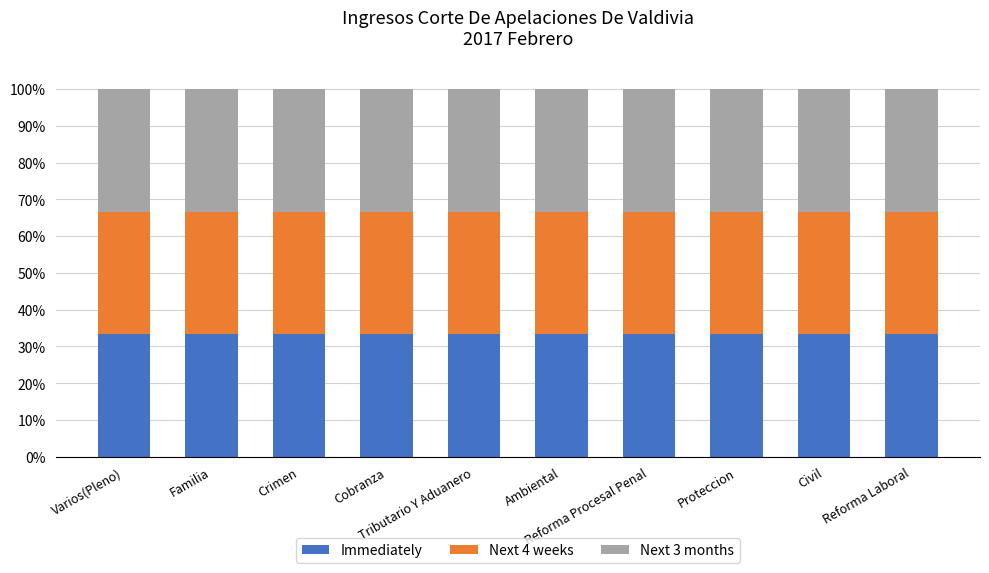

Is the value of Next 3 months at Familia greater than the value of Immediately at Cobranza?

Yes